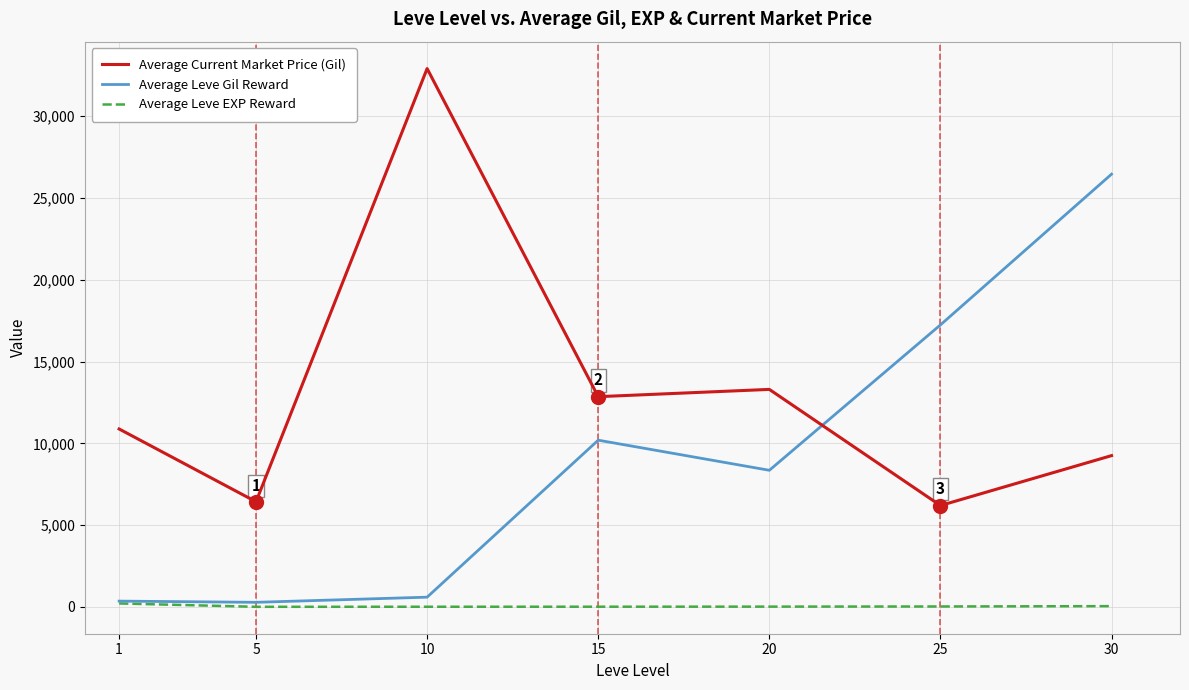

In Average Leve Gil Reward, how many points are higher than both neighbors (excluding endpoints)?

1